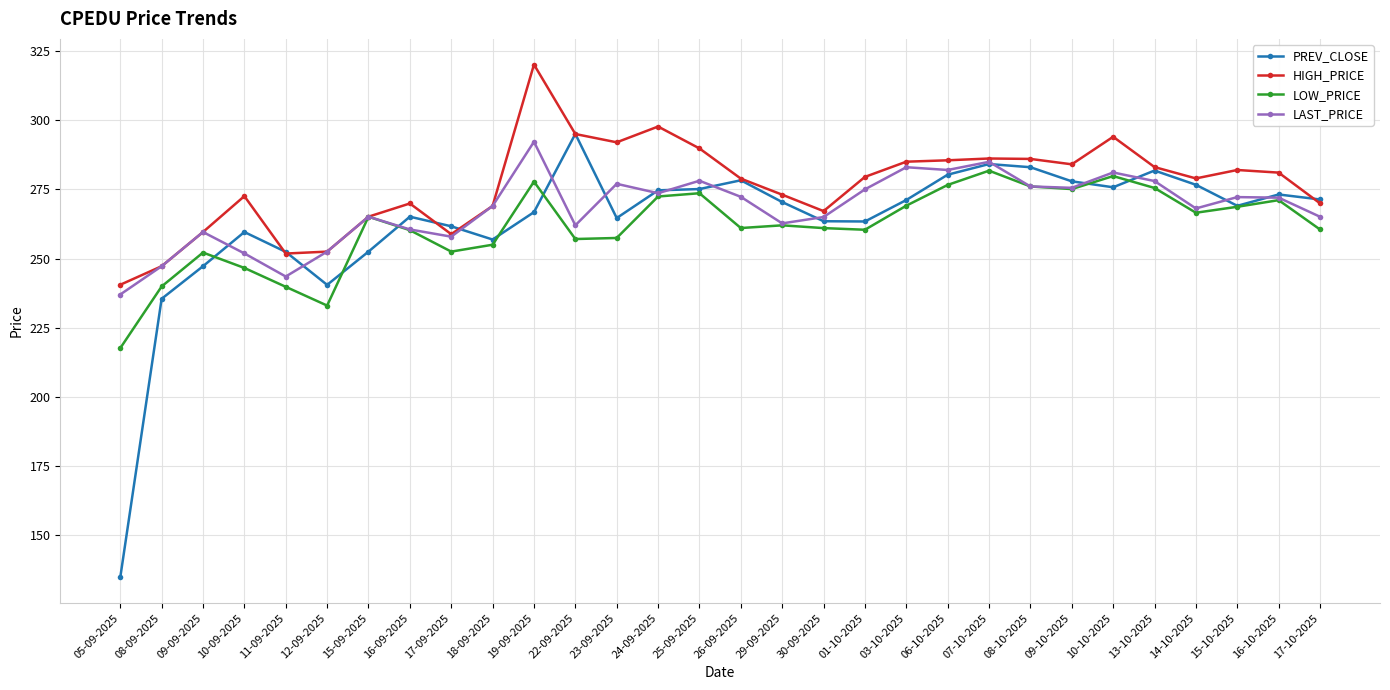

What is the total value across all series at 05-09-2025?

829.9